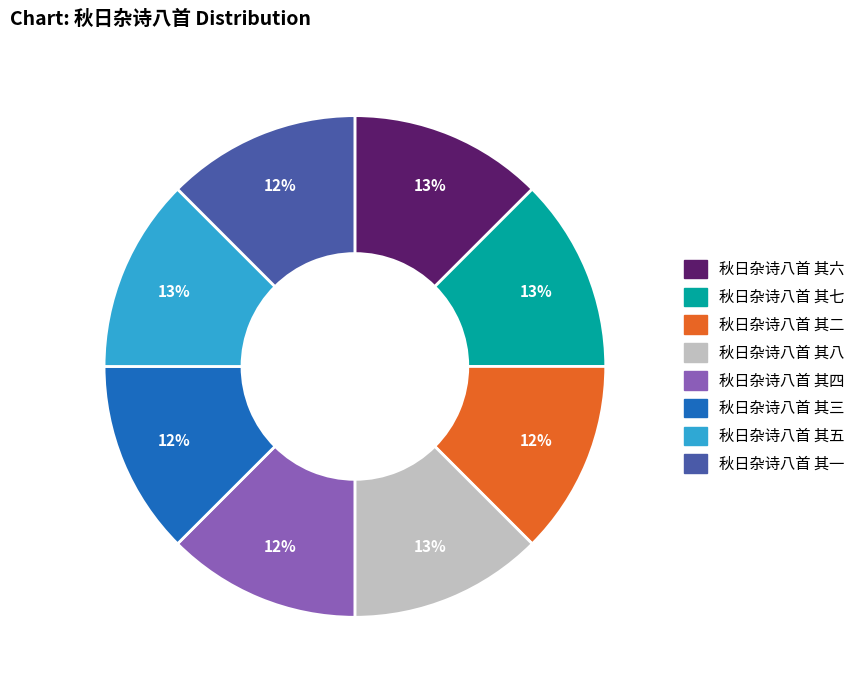

Does 秋日杂诗八首 其二 represent more than half of the total?

No